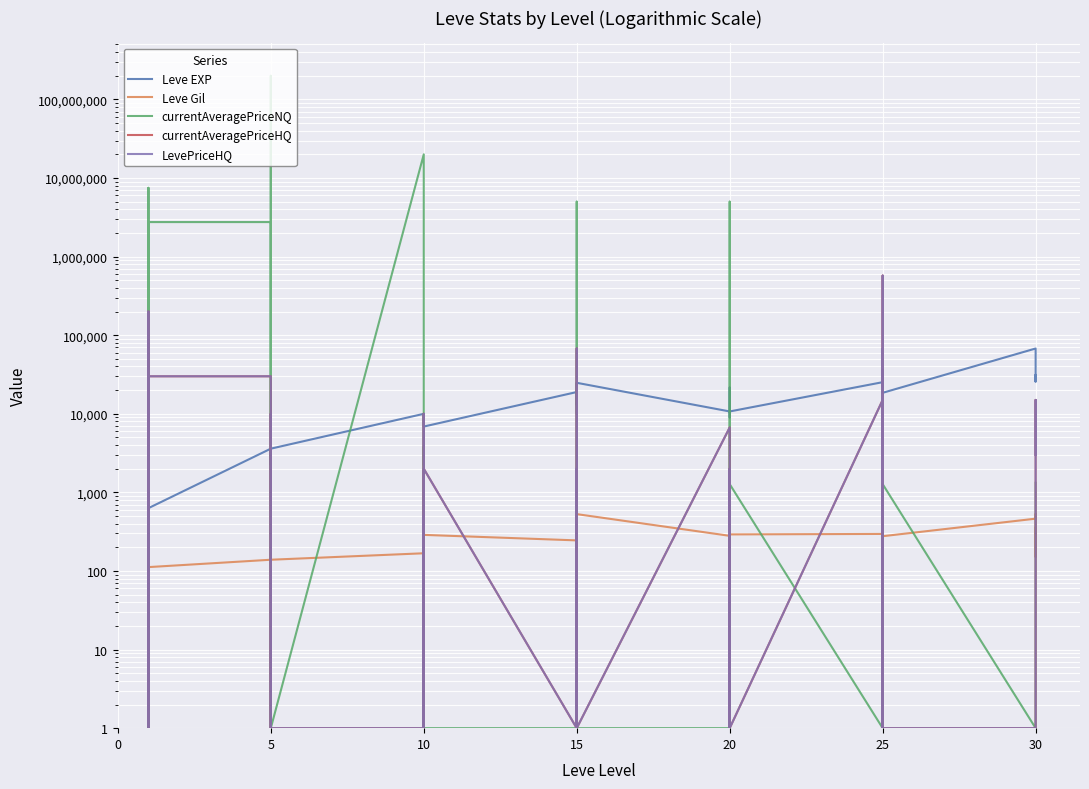

Which series has the largest total across all categories?

currentAveragePriceNQ